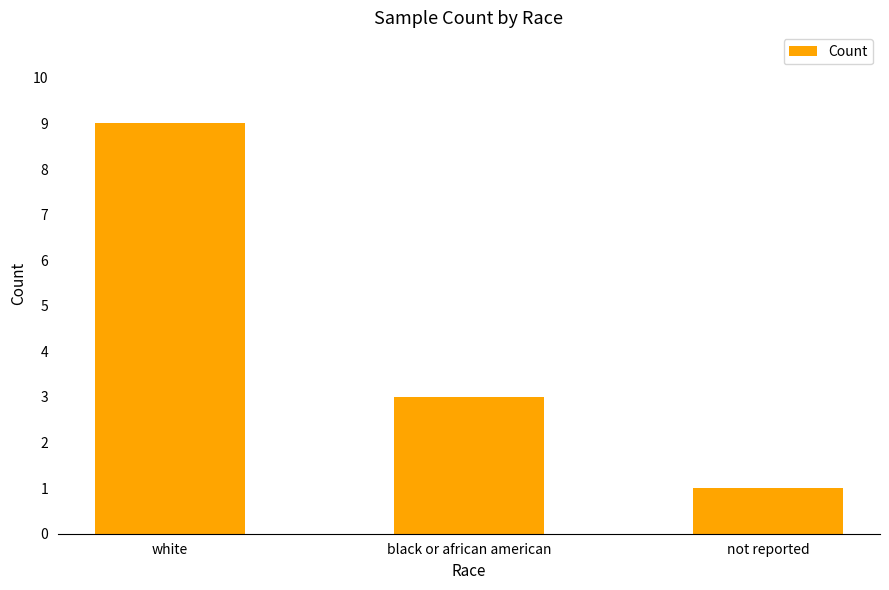

How many values are below 3?

1